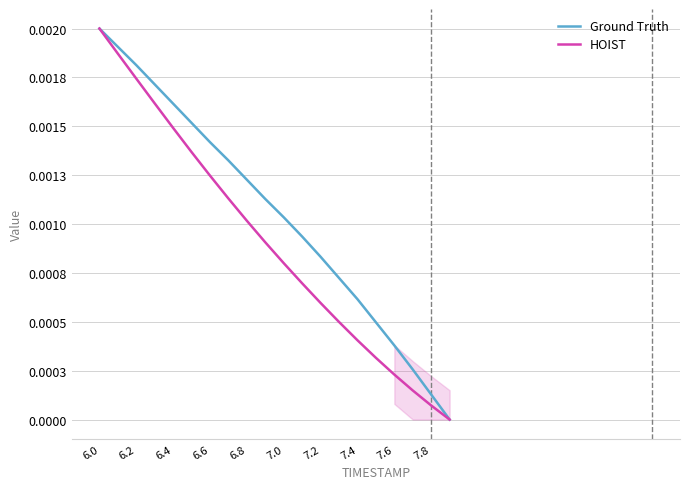

True or false: Ground Truth and HOIST cross at least once.

False